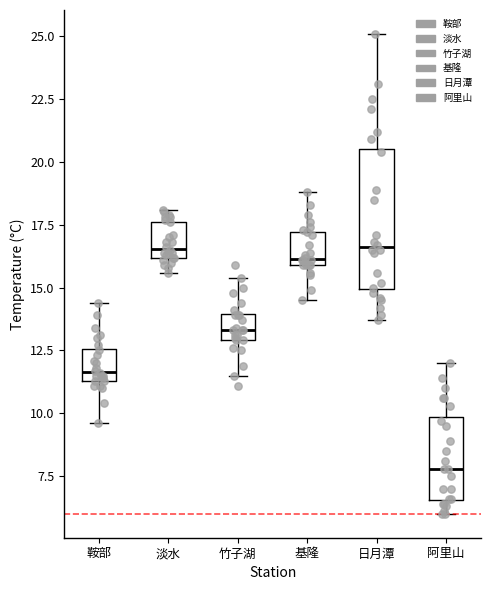

Comparing the boxes themselves (not the whiskers), which one is the tallest?

日月潭